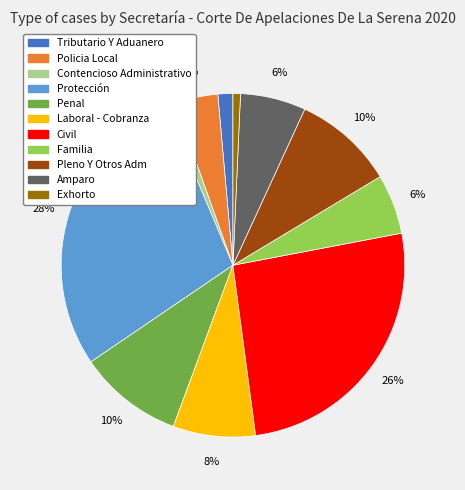

Is Penal the majority of the pie?

No